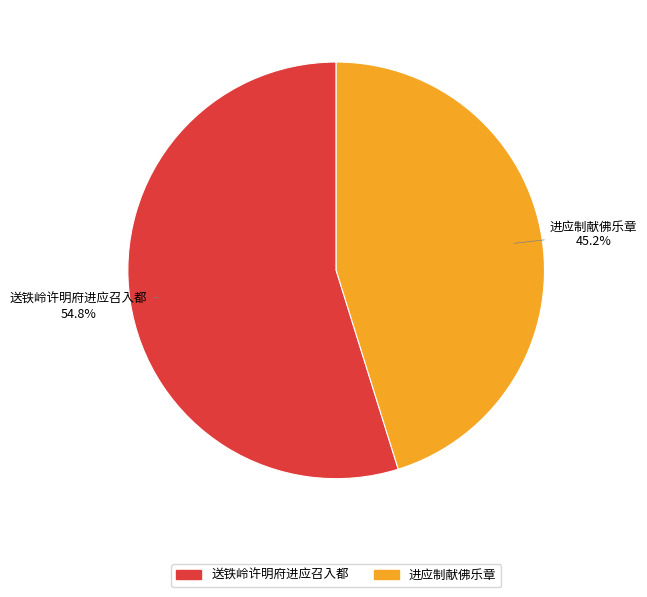

What percentage is the 进应制献佛乐章 slice, to the nearest percent?

45%